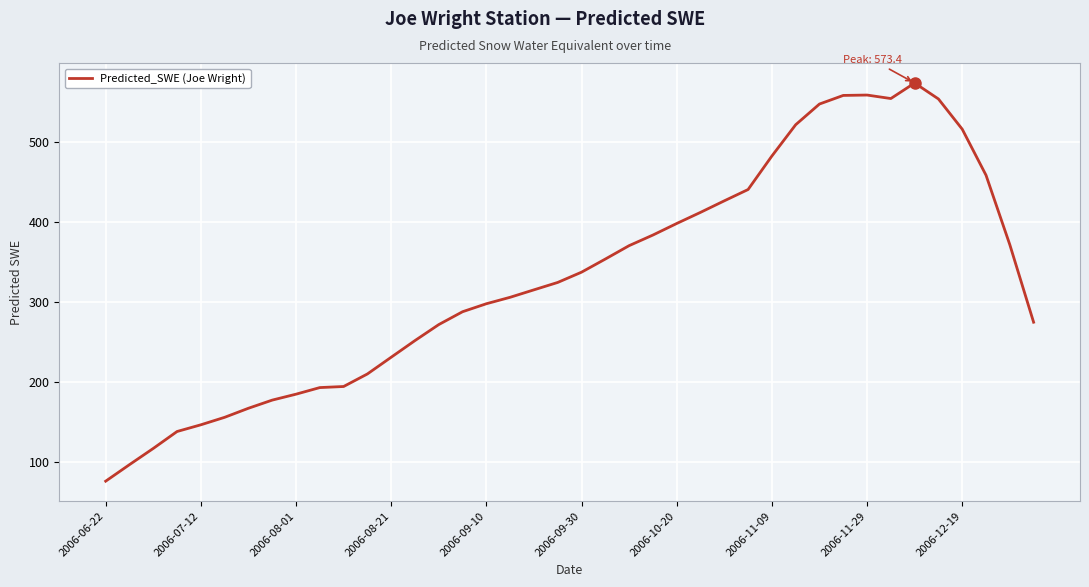

What is the maximum value shown in the chart?

573.4